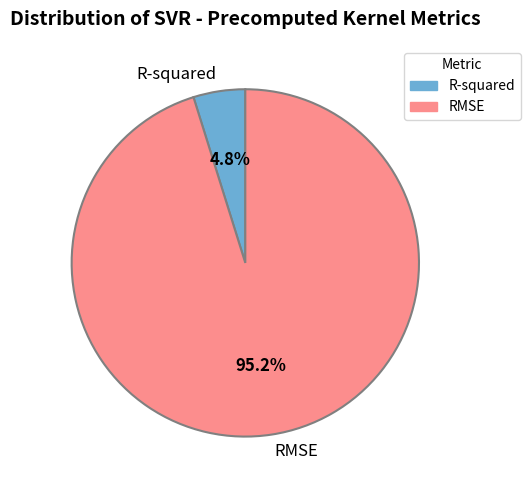

What is the smallest slice in the pie chart?

R-squared